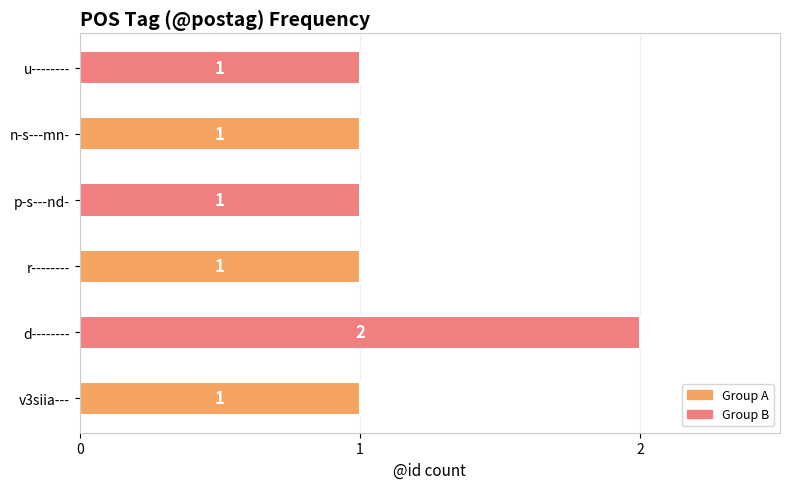

The value at n-s---mn- is 0. True or false?

False